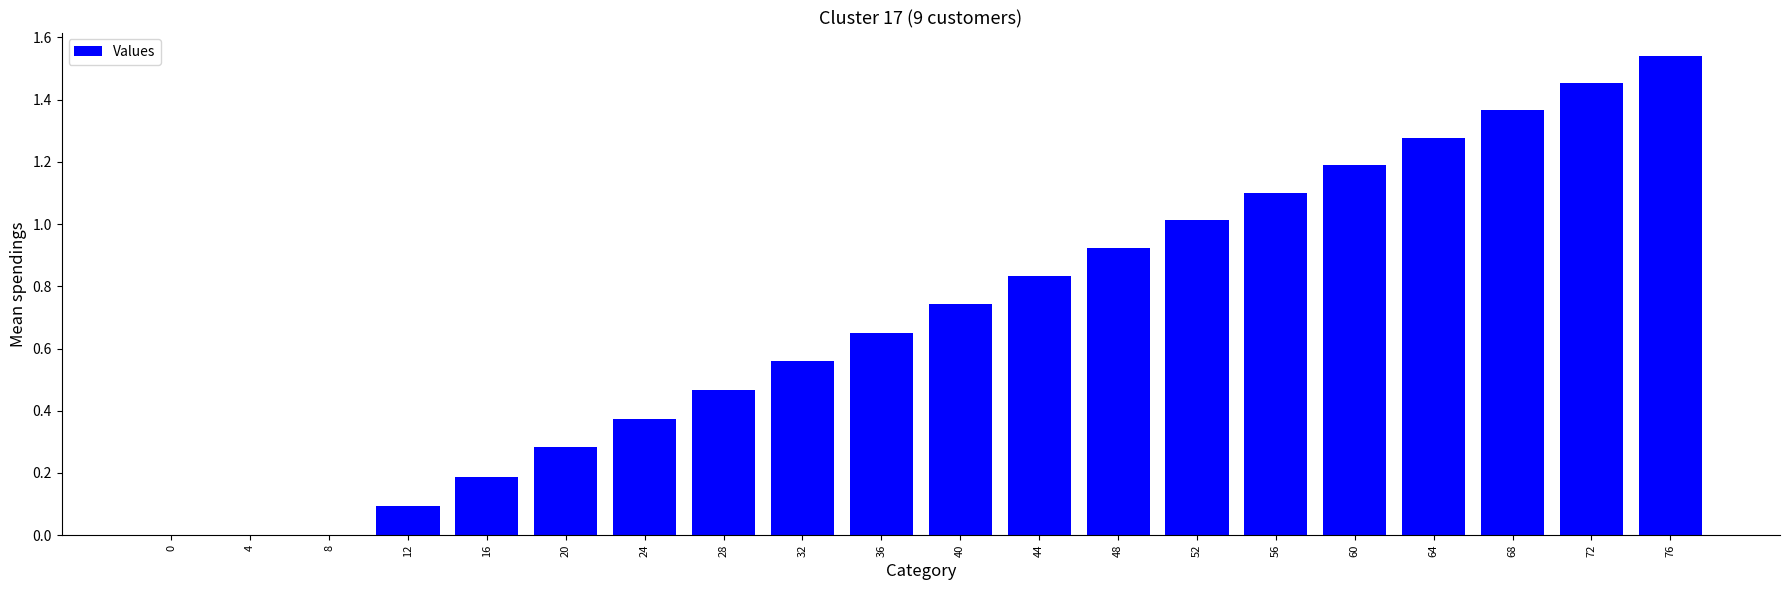

What is the change in value from 16 to 24?

+0.2